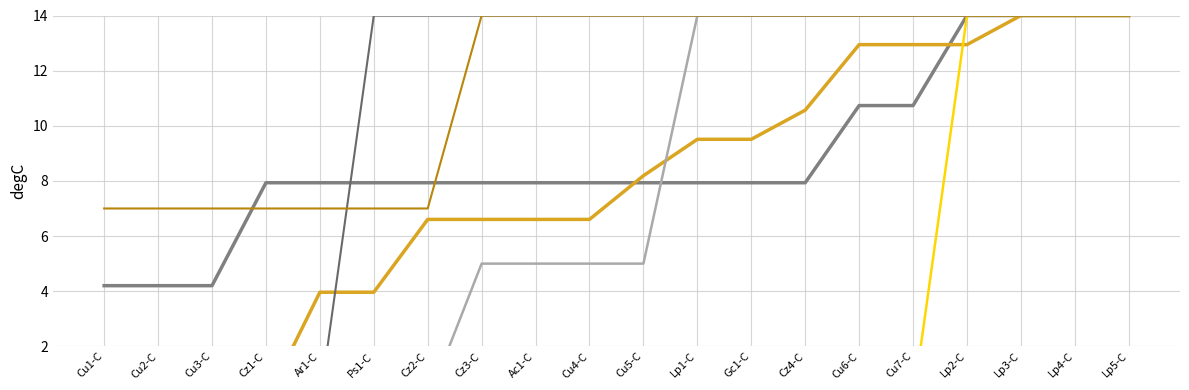

What is the total value across all series at Cu1-C?

11.2